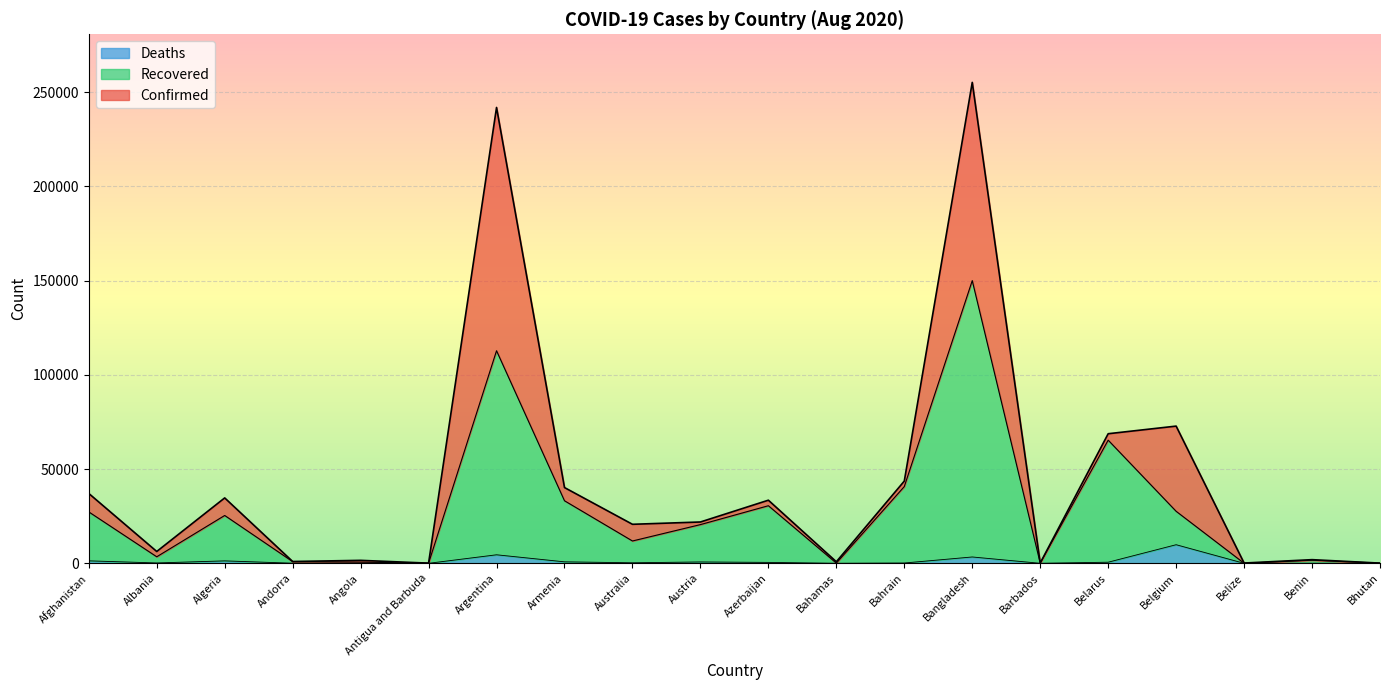

Reading left to right, transcribe all the data shown in this chart.

Confirmed: 37054	6275	34693	955	1572	92	241811	40185	20698	21919	33481	830	43629	255113	138	68738	72784	146	1936	108
Recovered: 27272	3461	25376	891	634	79	112765	33180	11839	20533	30544	109	40710	149969	115	65329	27594	34	1638	96
Deaths: 1312	193	1293	52	70	3	4523	785	278	721	488	14	161	3365	7	585	9866	2	38	0